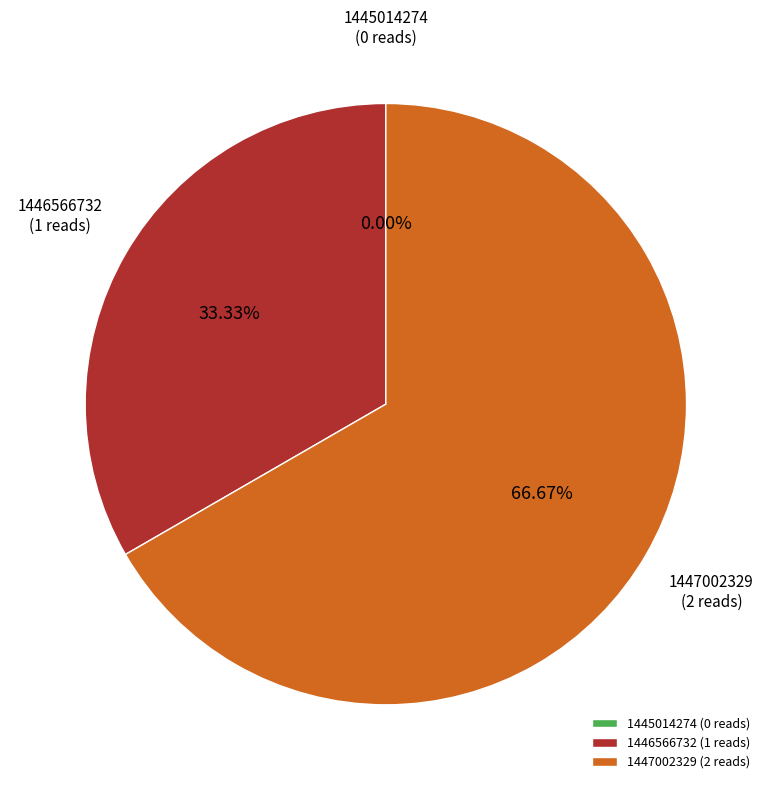

True or false: 1447002329 accounts for 75% of the total.

False